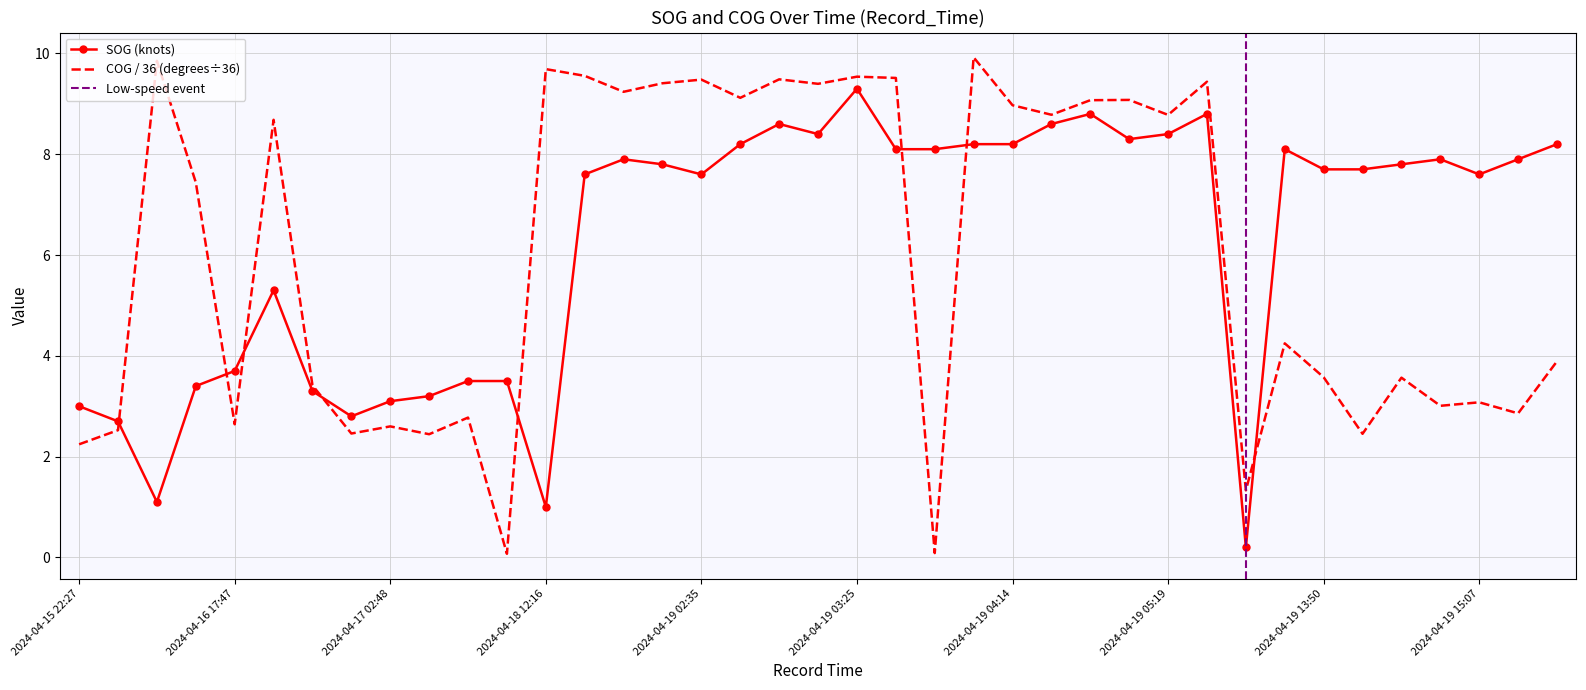

How many intersections are there between SOG and COG?

8